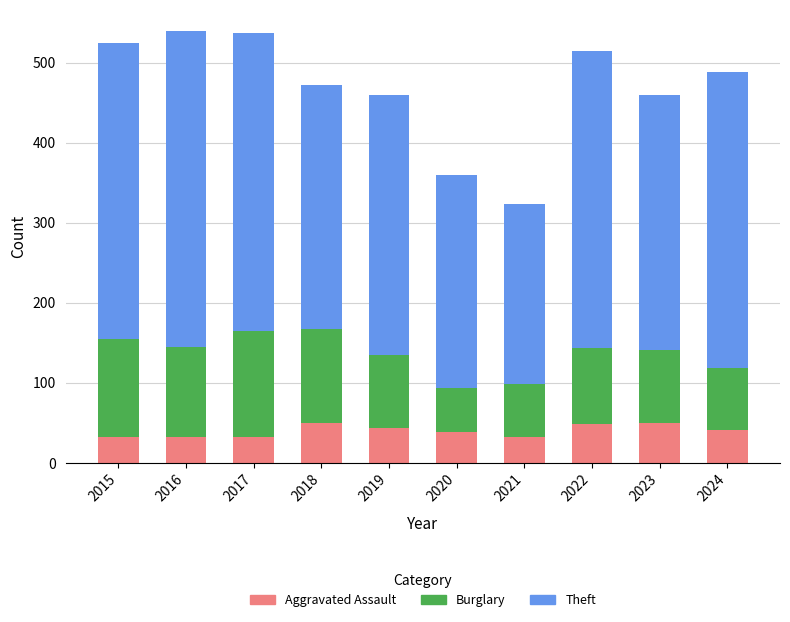

What is the total value across all series at 2016?

539